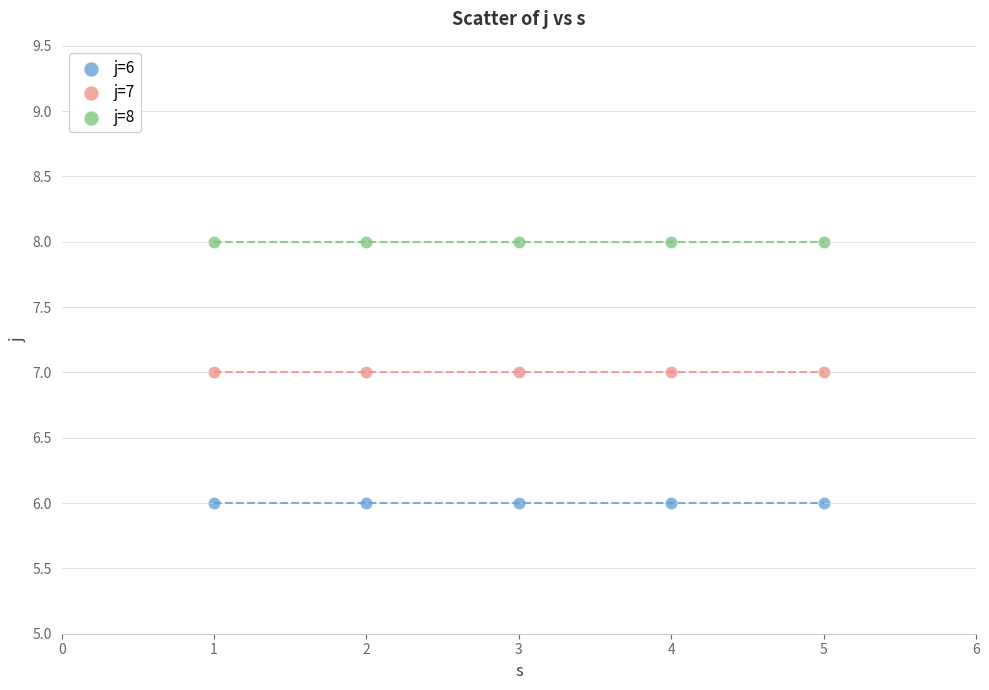

Which series contains the highest Y value?

j=8